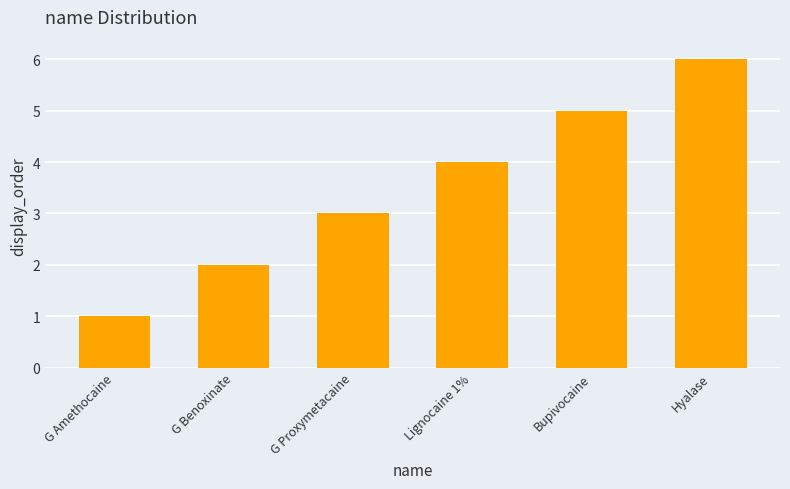

What is the label of the 5th bar from the left?

Bupivocaine